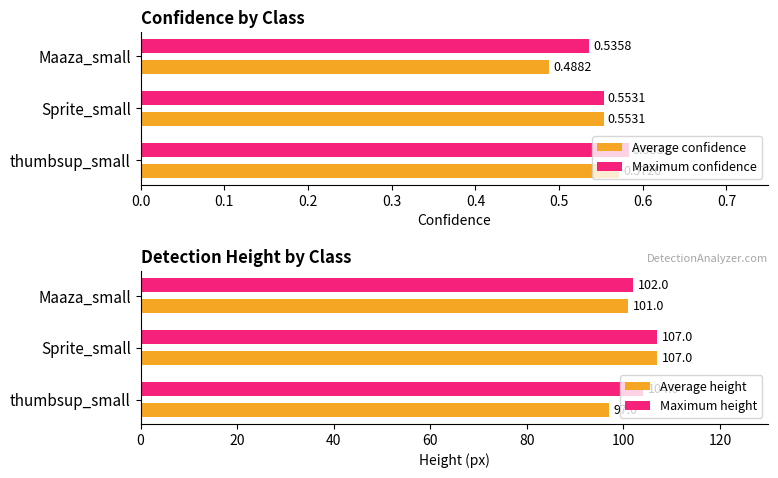

Does the chart contain stacked bars?

No